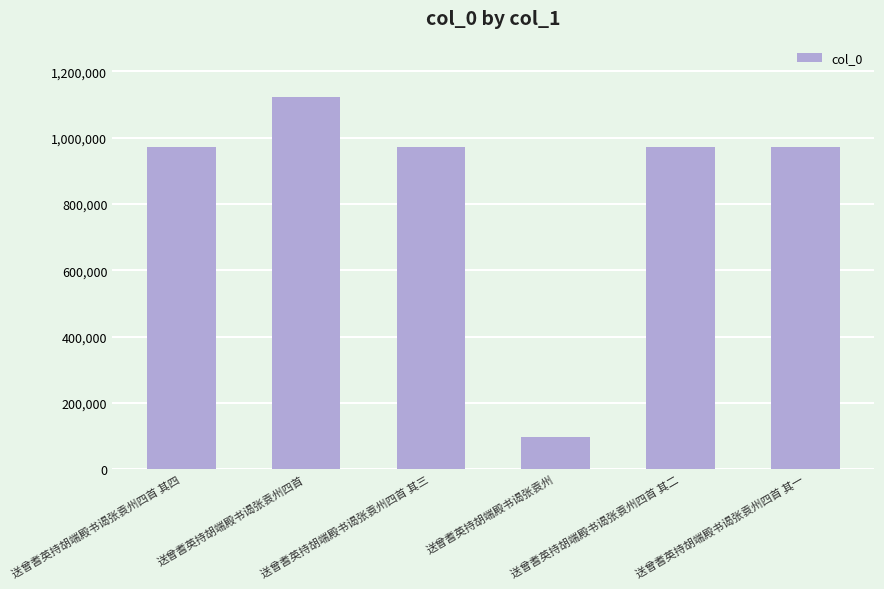

What is the smallest value displayed?

97698